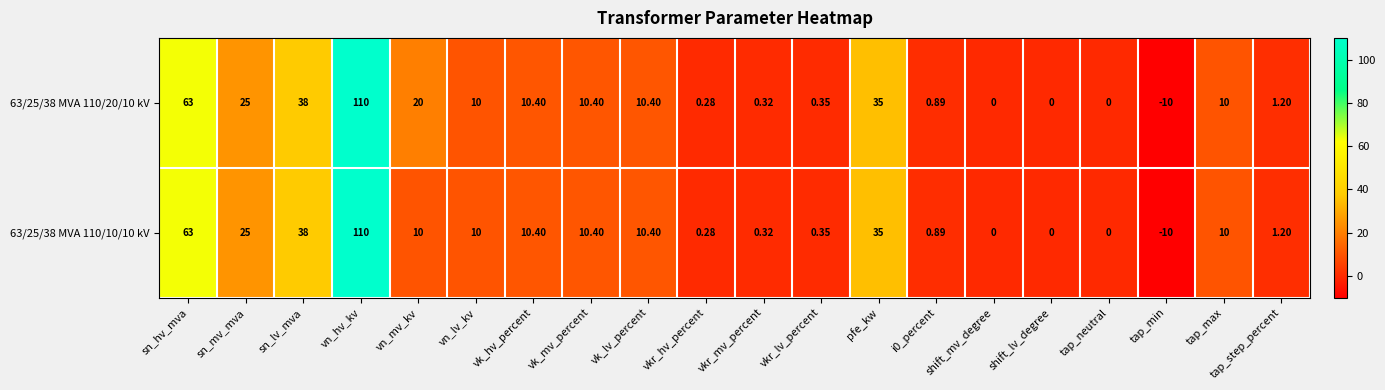

At which label does 63/25/38 MVA 110/20/10 kV first exceed 10?

sn_hv_mva